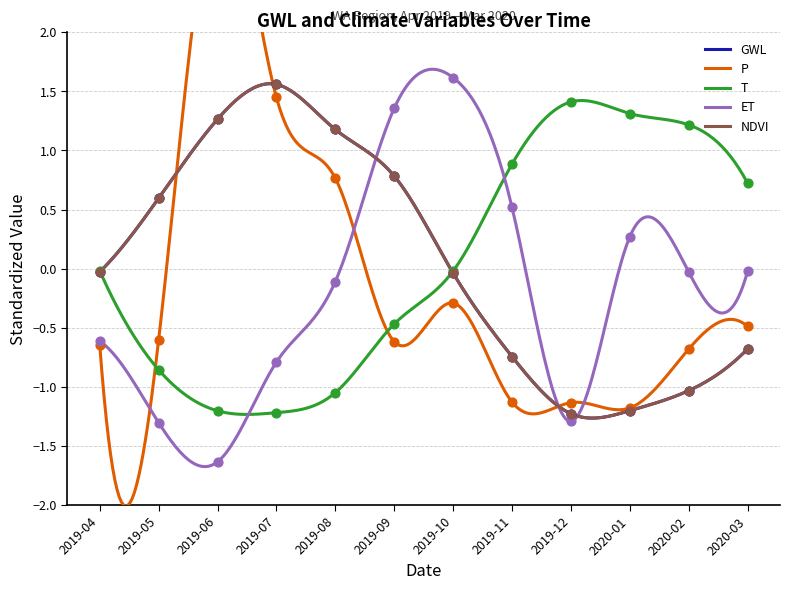

Which series contains the lowest Y value?

ET